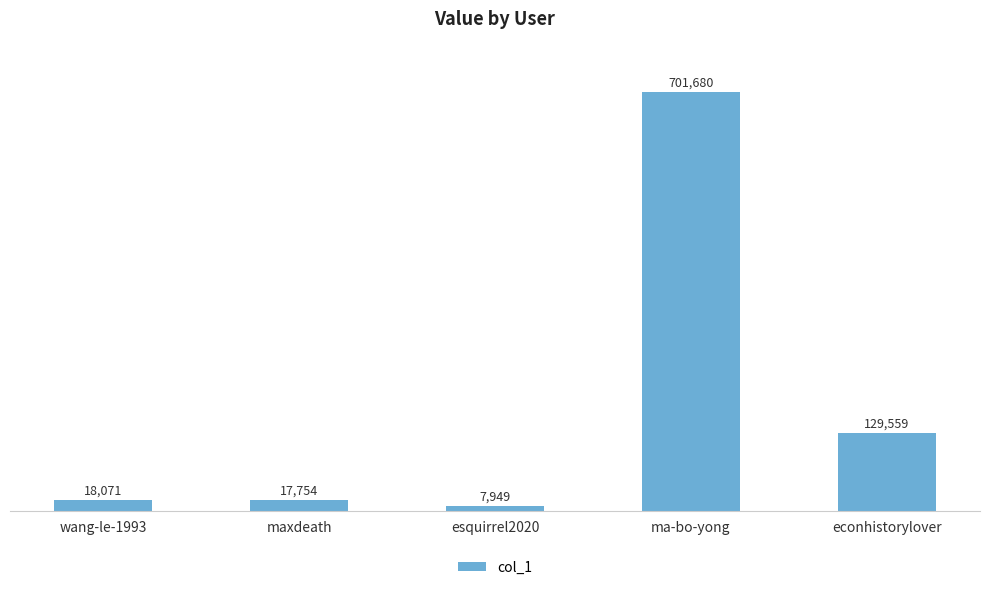

Rank the categories by value from highest to lowest.

ma-bo-yong, econhistorylover, wang-le-1993, maxdeath, esquirrel2020